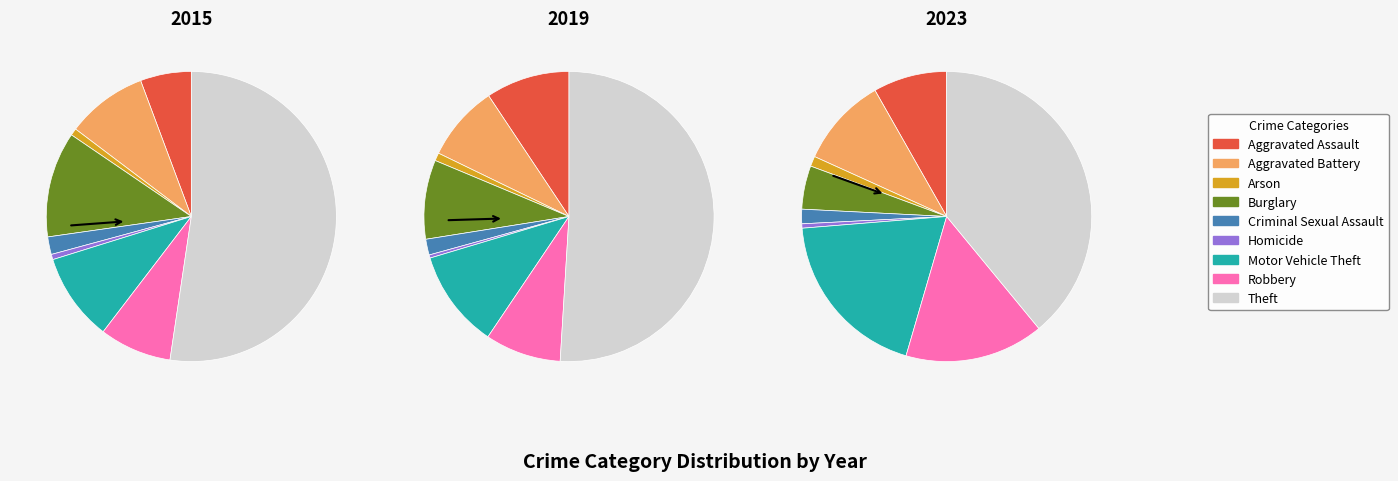

Does Motor Vehicle Theft account for over 50% of the chart?

No